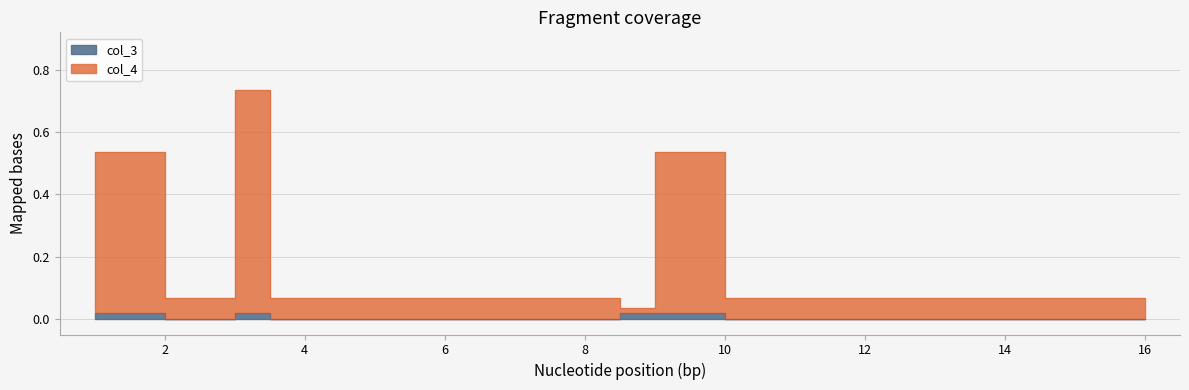

True or false: col_4 has a value of 1.3 at 3.

False